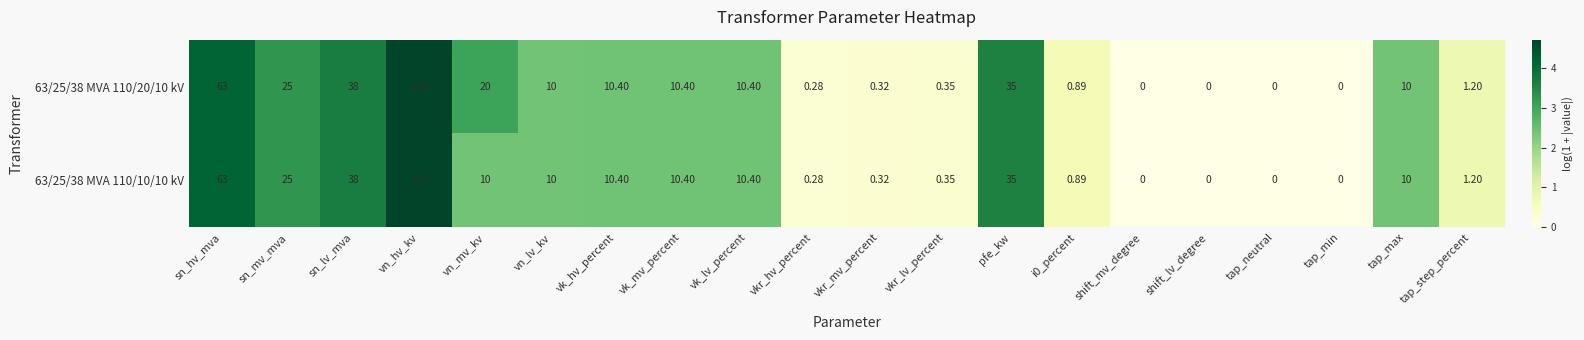

Is the value of 63/25/38 MVA 110/20/10 kV at sn_hv_mva greater than the value of 63/25/38 MVA 110/10/10 kV at tap_step_percent?

Yes